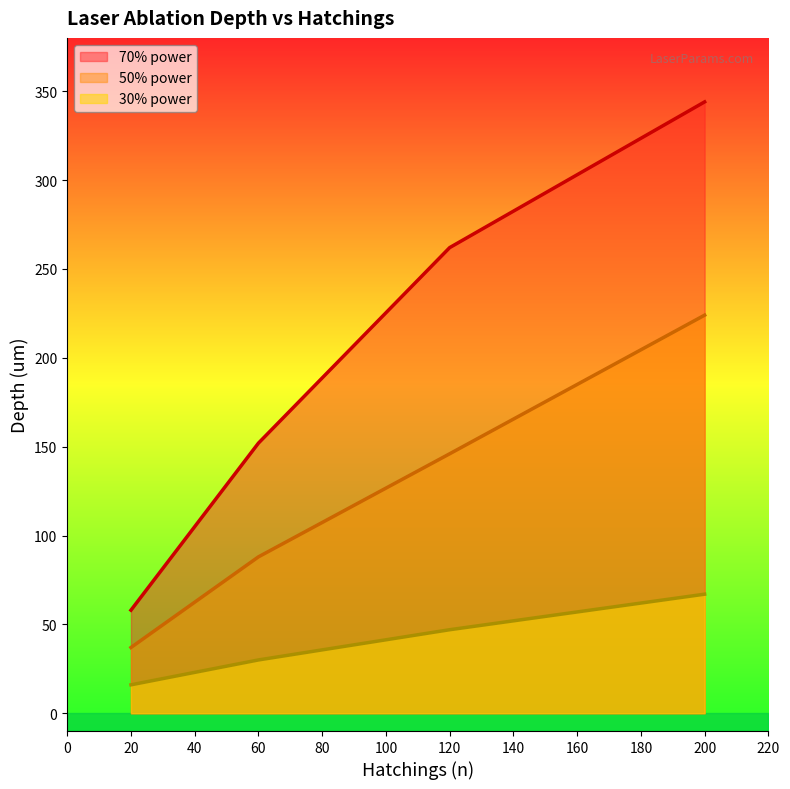

What is the highest value of the depth series?

344